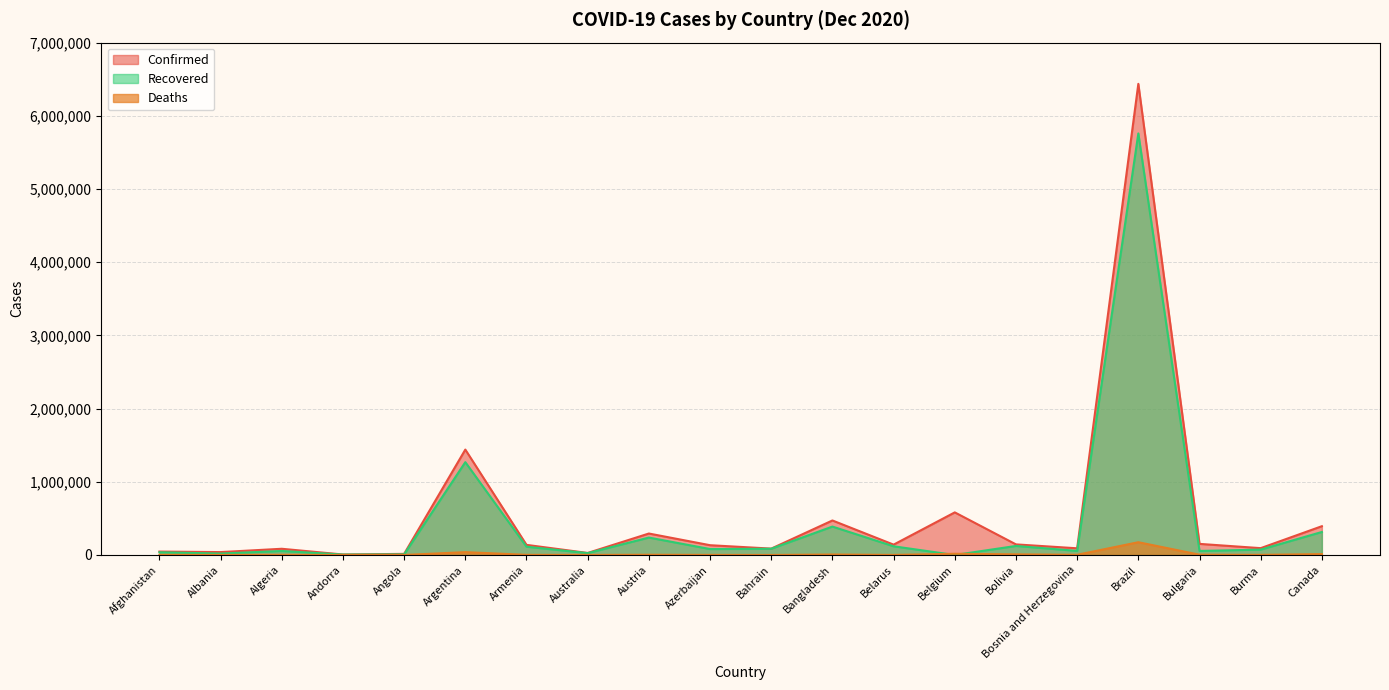

At which category is the sum across all series the highest?

Brazil